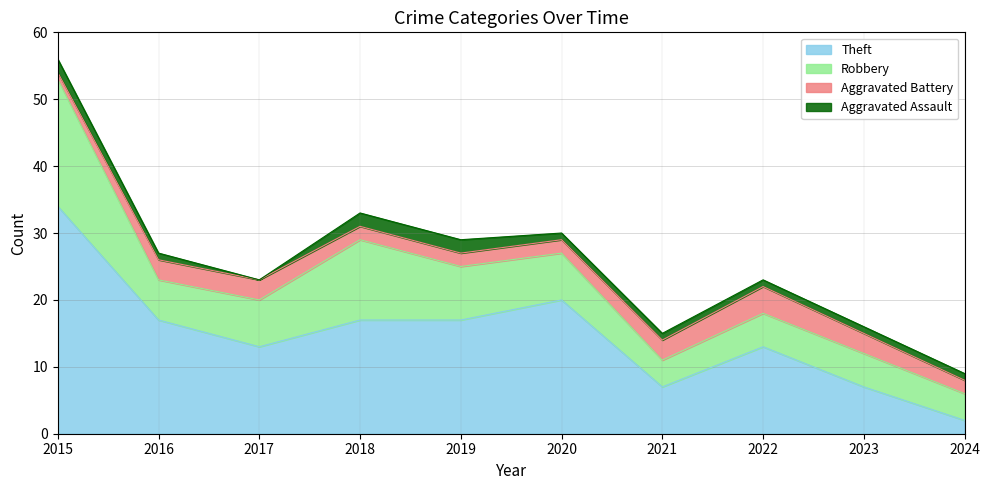

At which category does the chart reach its peak across all series?

2015